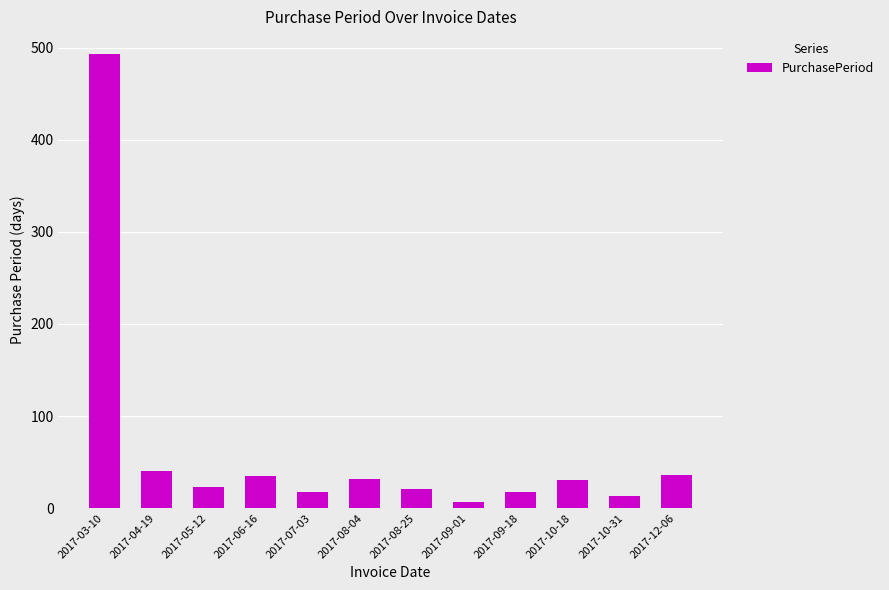

What position from the left is 2017-08-04?

6